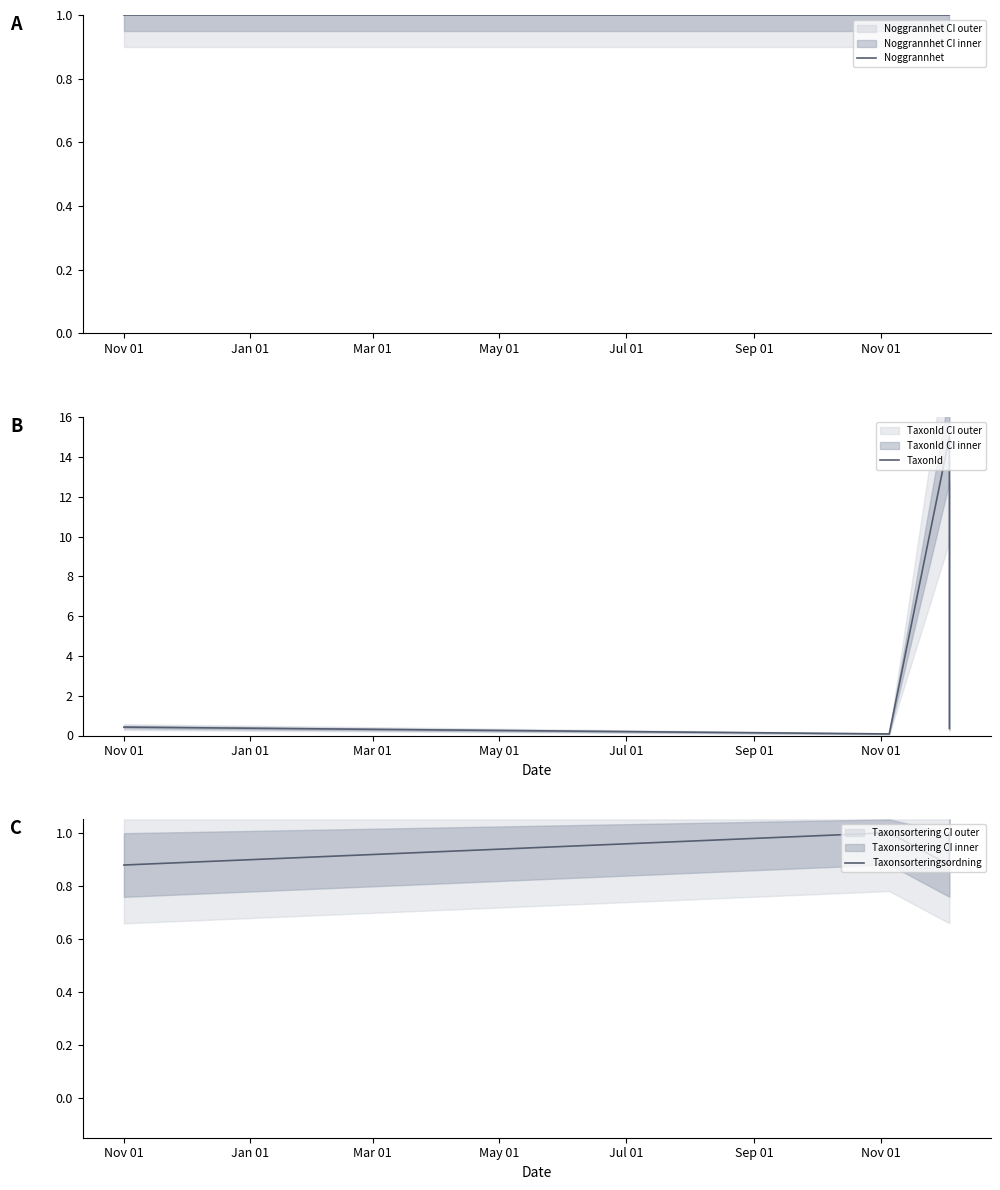

True or false: Taxonsorteringsordning and TaxonId cross at least once.

True